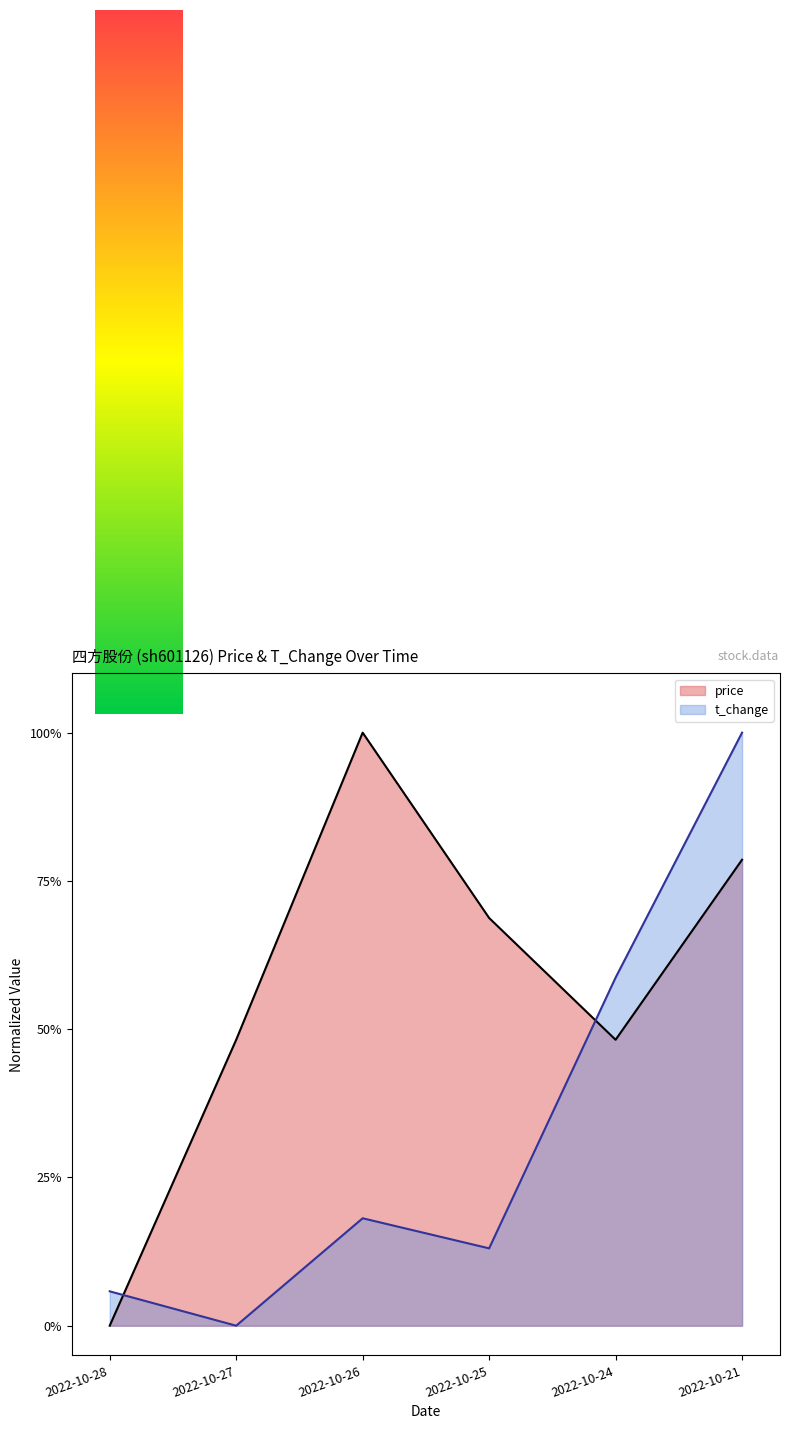

Where is t_change nearest to the value 0?

2022-10-27